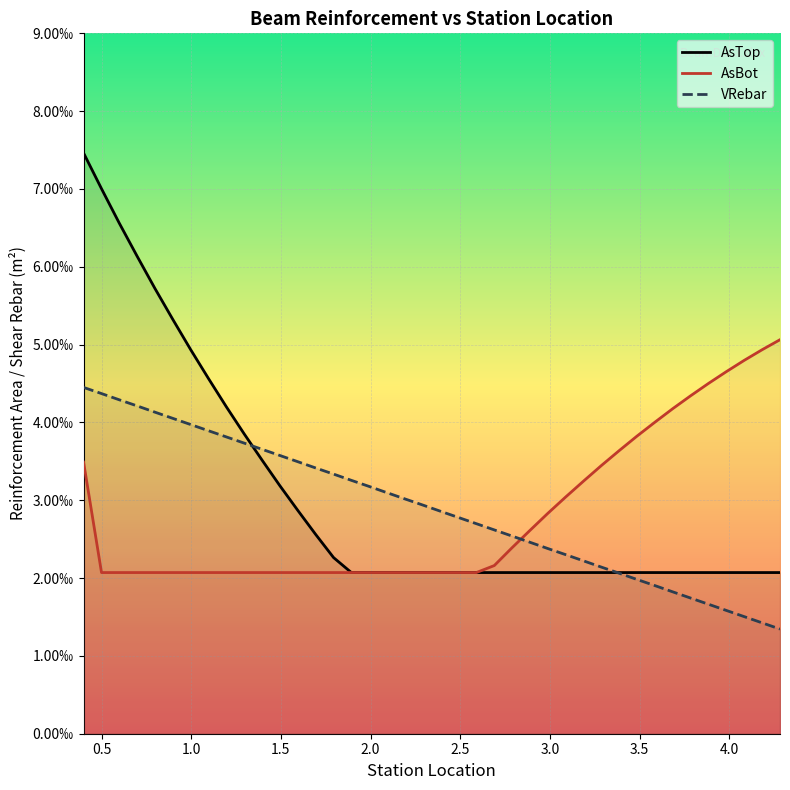

Which series has the largest range (max minus min)?

AsTop